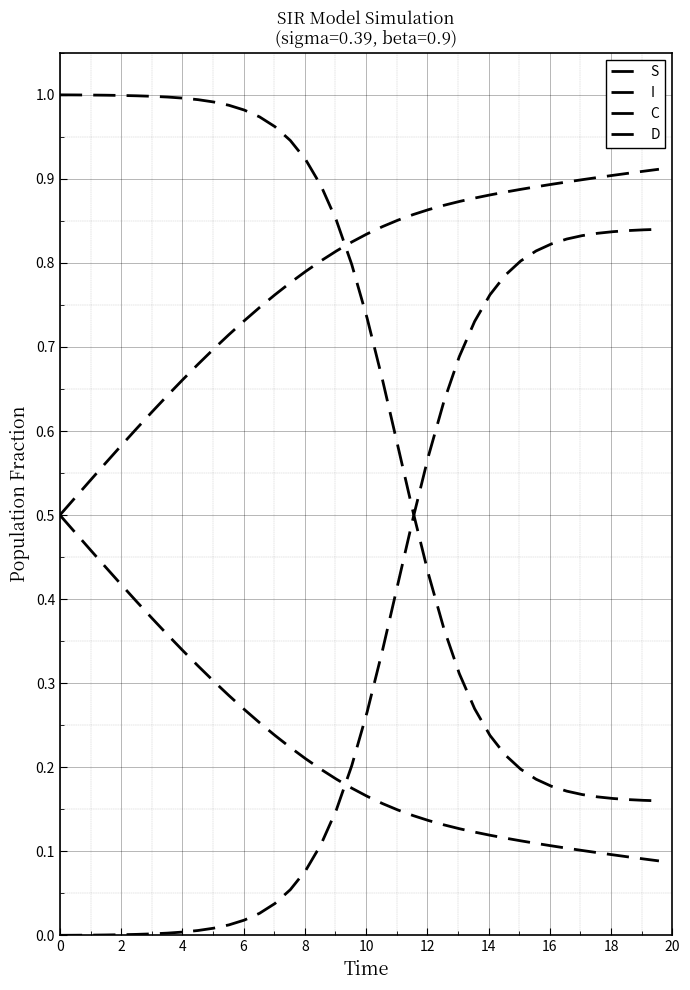

Does the chart display data point markers on the line(s)?

No